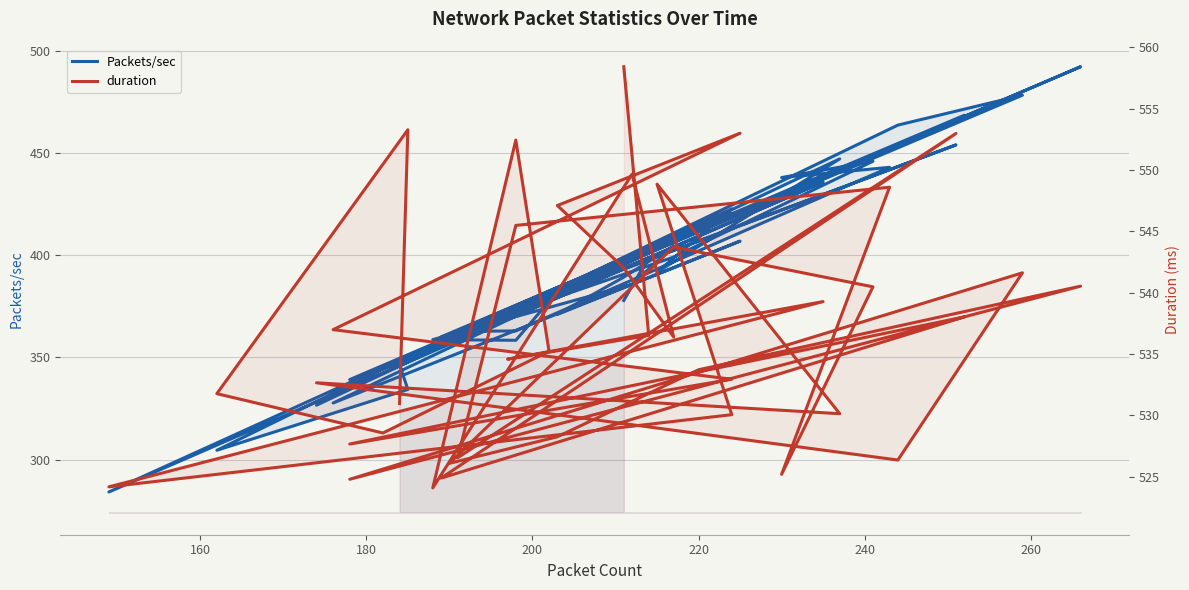

True or false: Packets/sec and duration intersect in this chart.

False